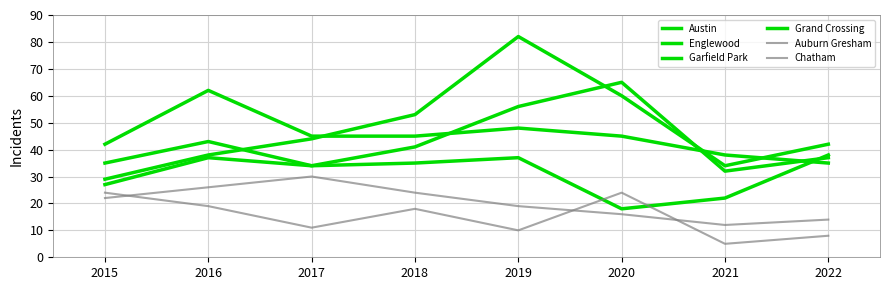

Where is the first local maximum for Englewood?

2016